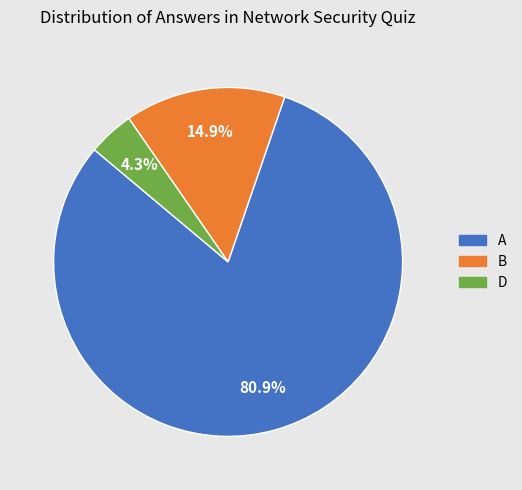

To the nearest percent, what is the difference between the B and A slice percentages?

66%